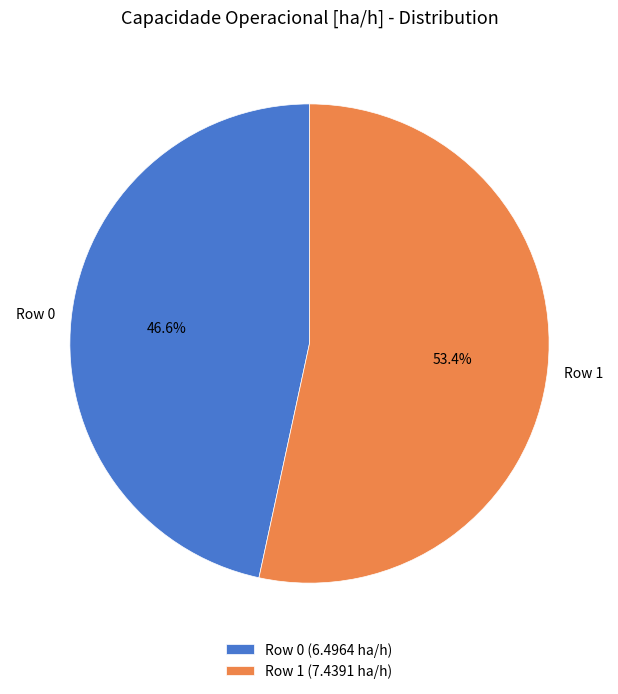

Is there a majority slice in this chart?

Yes